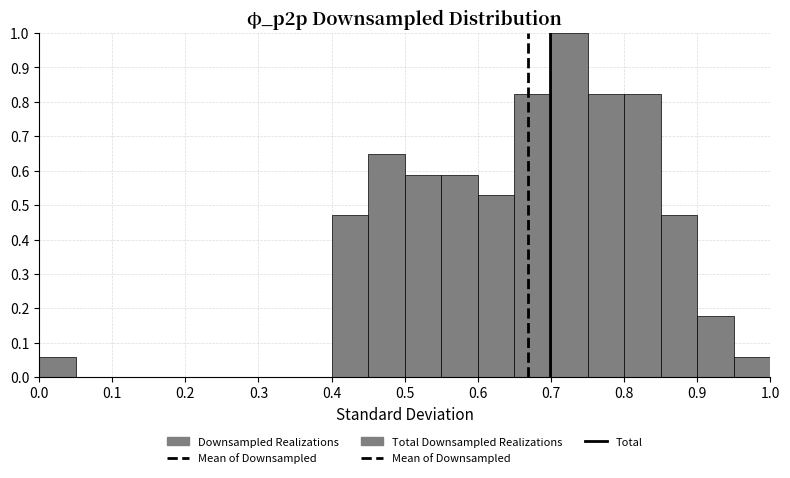

What is the height of the bar covering 0.90 to 0.95 on the x-axis? The values are not printed on the chart, so give them approximately, as read against the axis.

0.18